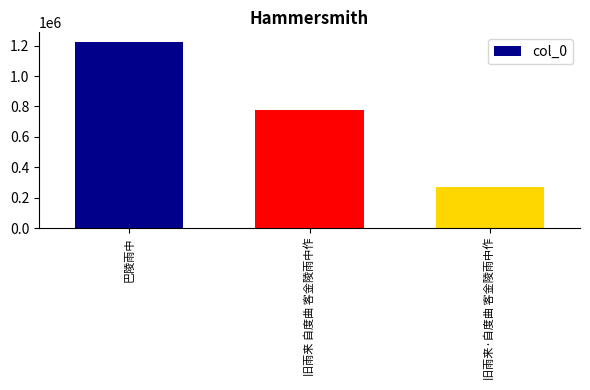

What position from the right is 巴陵雨中?

3